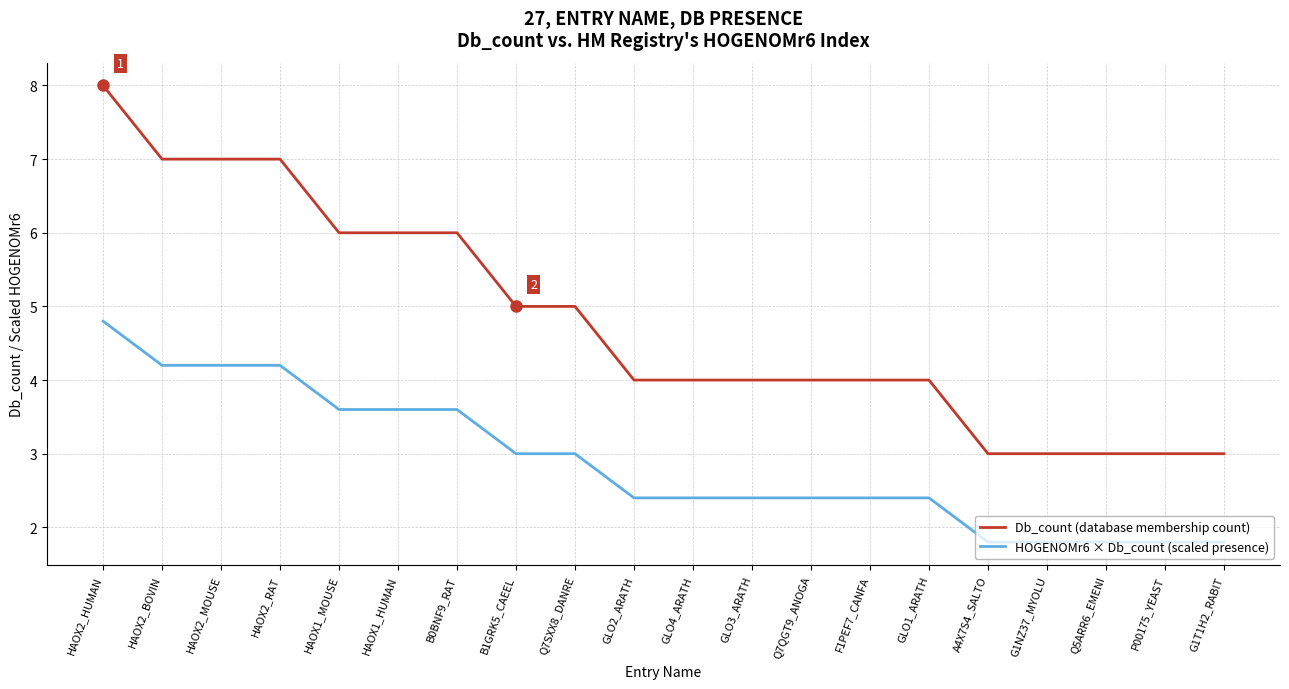

Which series has the largest total across all categories?

Db_count (database membership count)